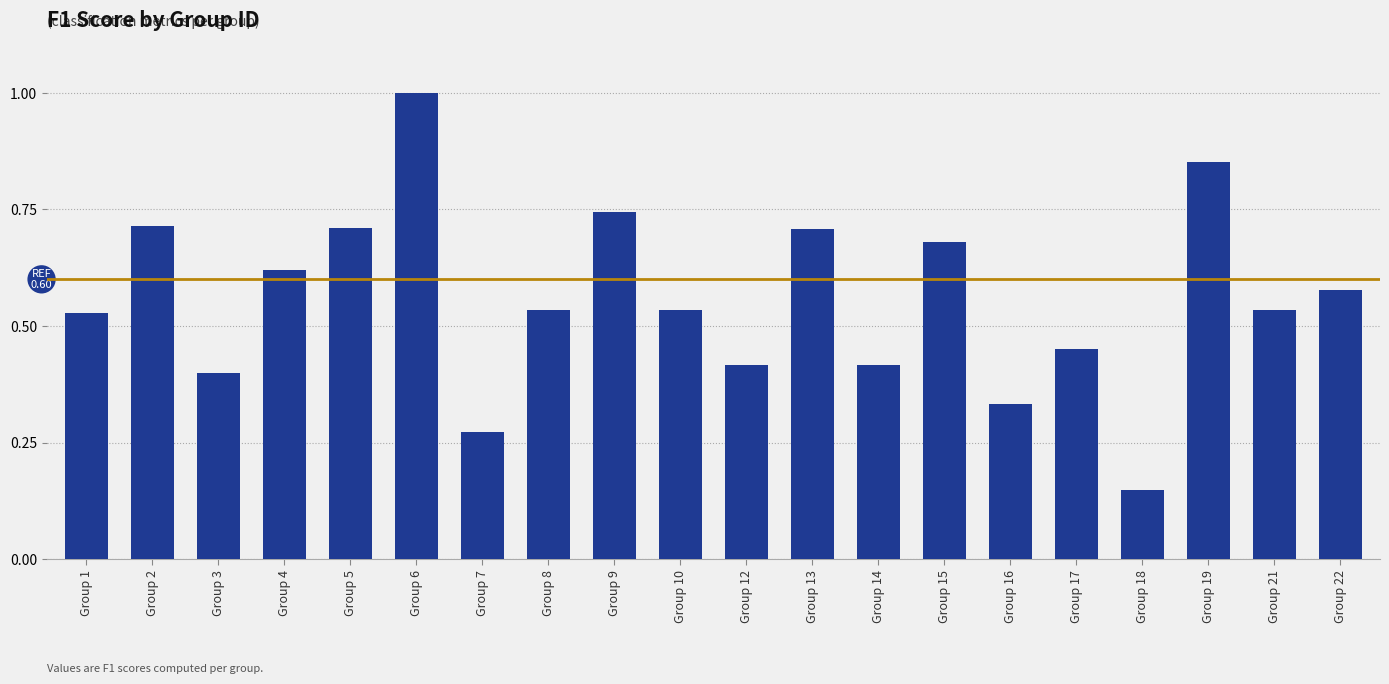

Count the number of data series in this chart.

1